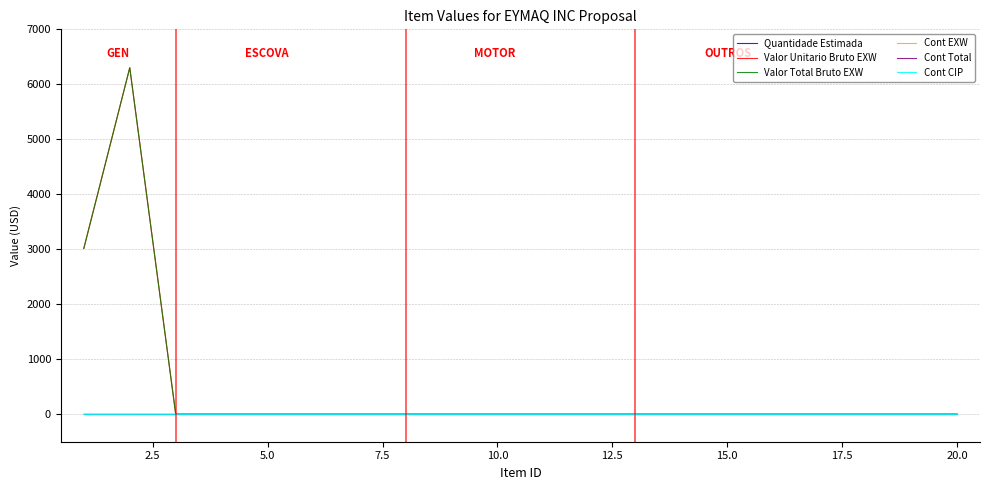

How many lines are shown in the chart?

6